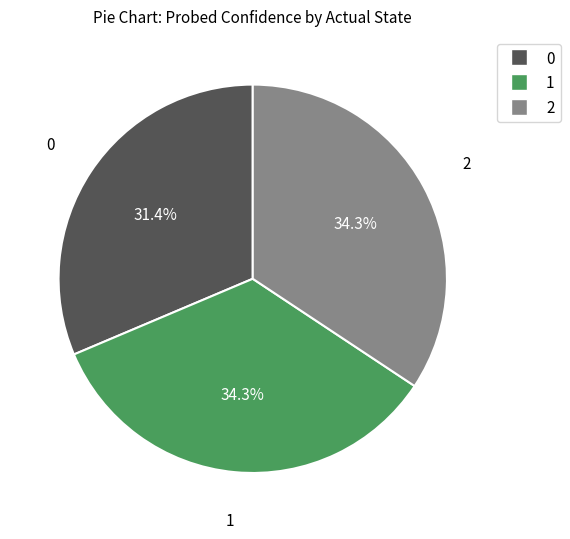

Is there a majority slice in this chart?

No